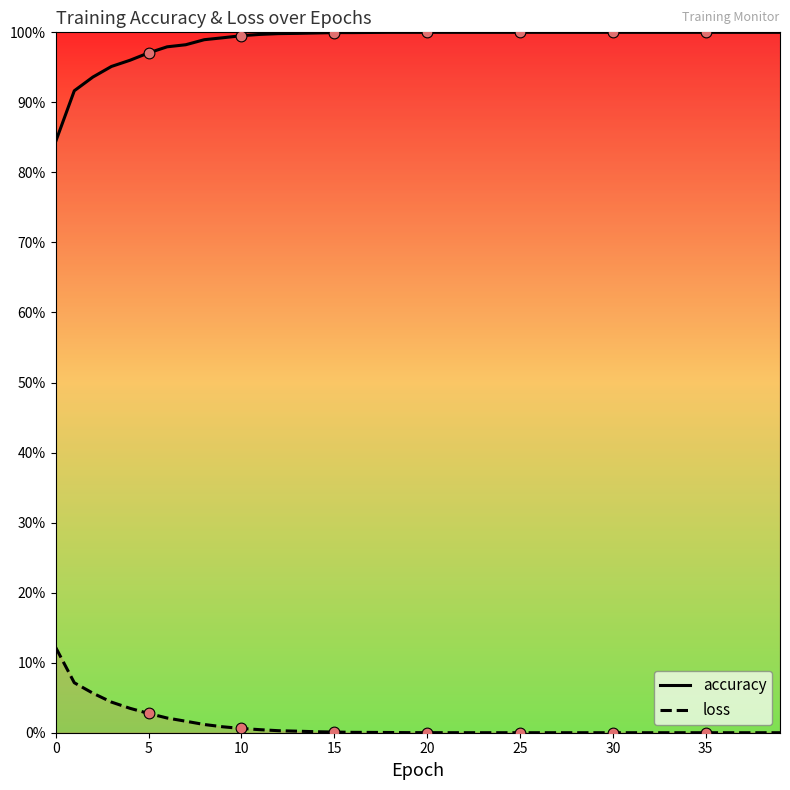

At how many categories does at least one series exceed 0?

40